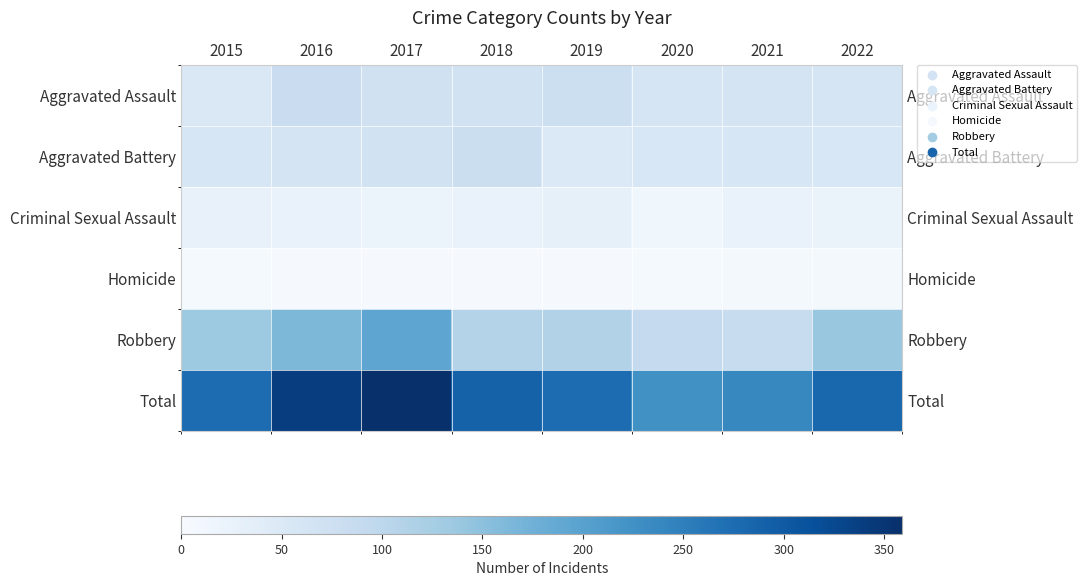

Count the number of categories in the chart.

8